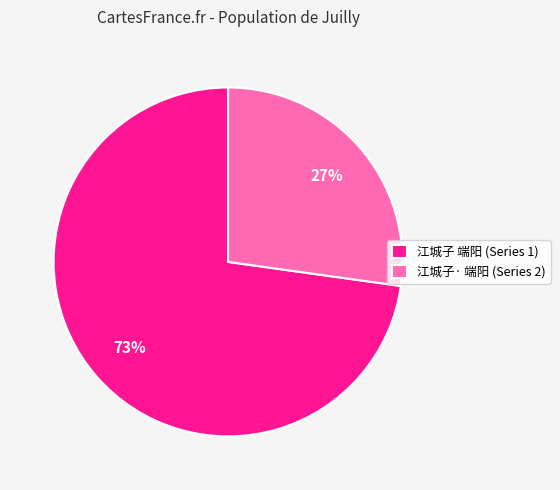

What is the majority slice?

江城子 端阳 (Series 1)